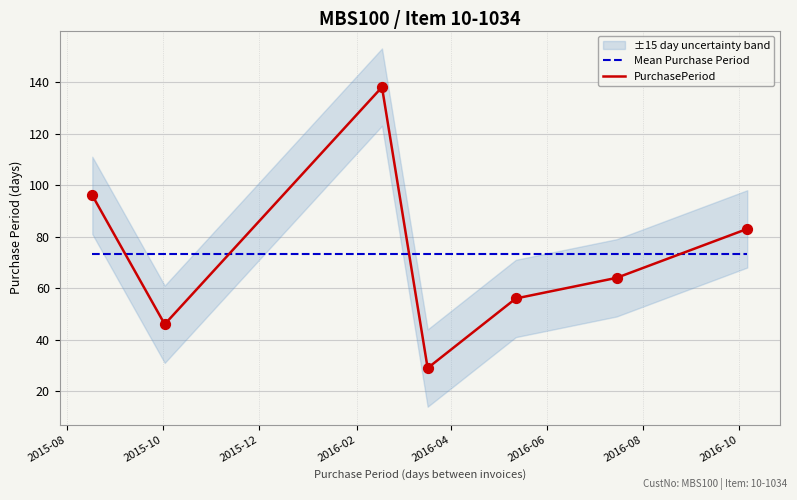

Which series has the largest Y range (max minus min)?

PurchasePeriod